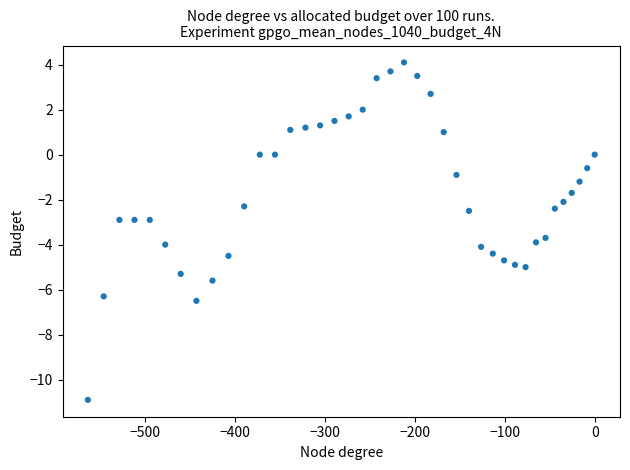

What is the range of X values (max minus min)?

564.1